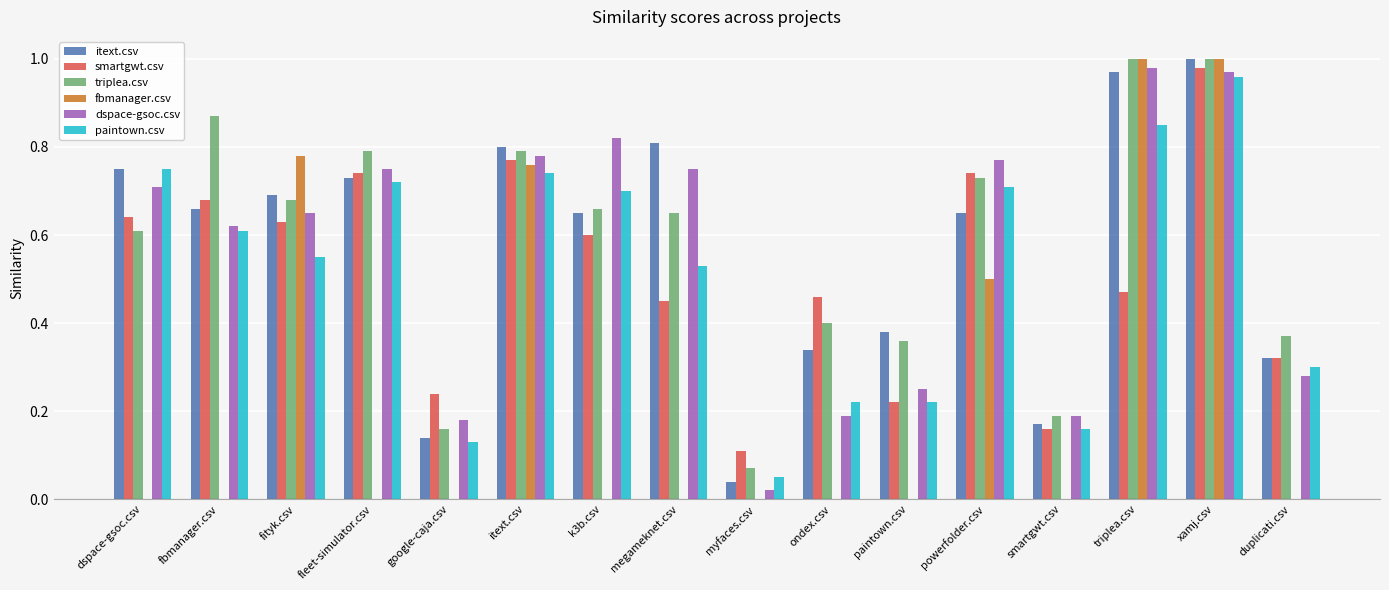

How many data points does each series have?

16